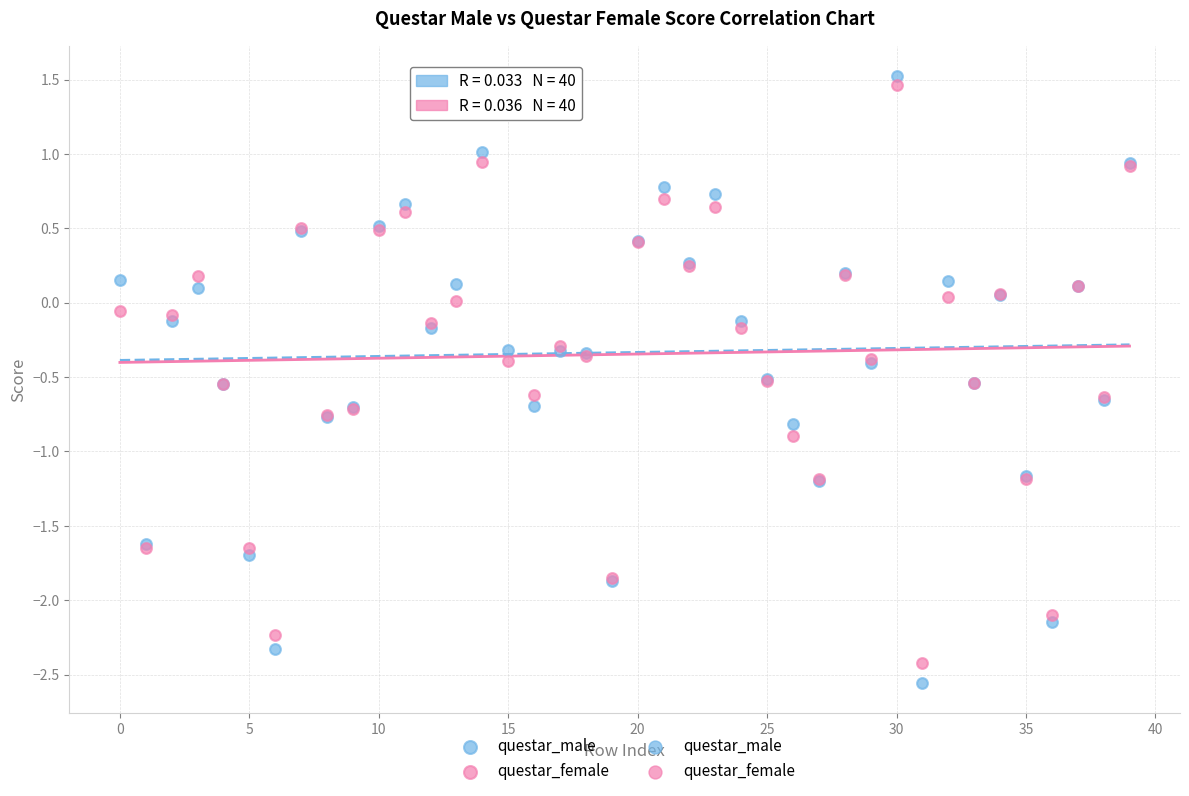

Which series reaches the maximum Y coordinate?

questar_male